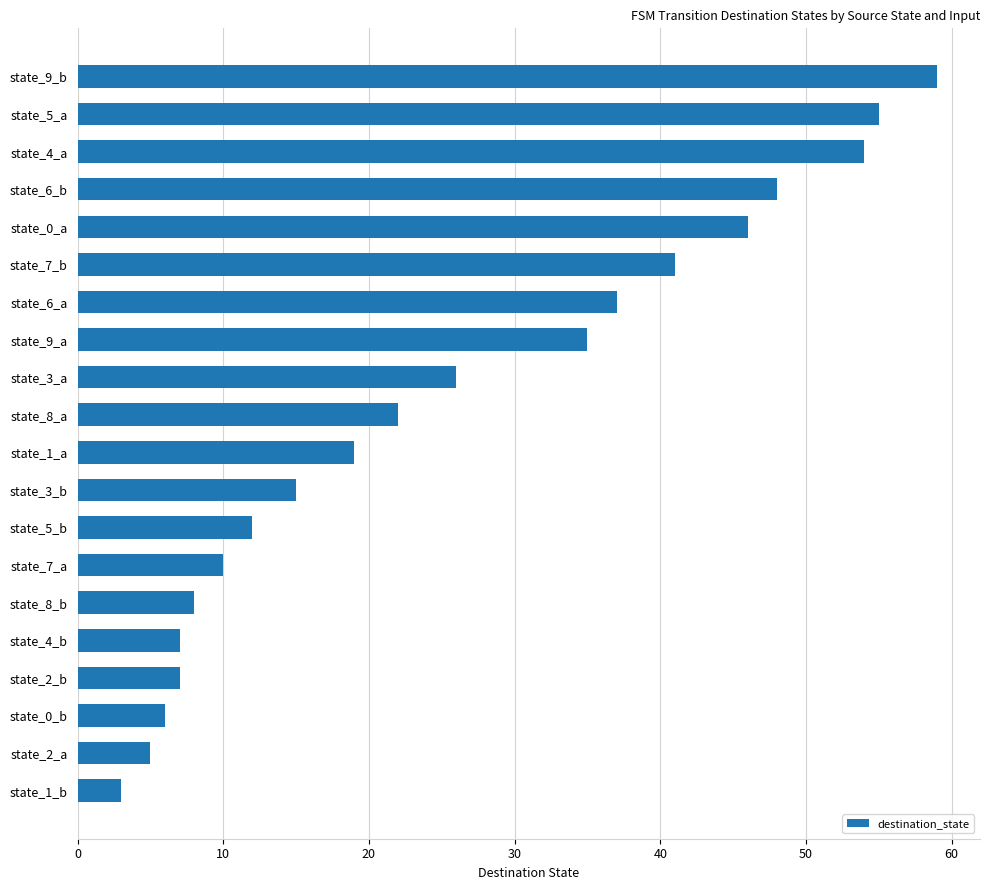

What is the difference between the maximum and minimum values?

56